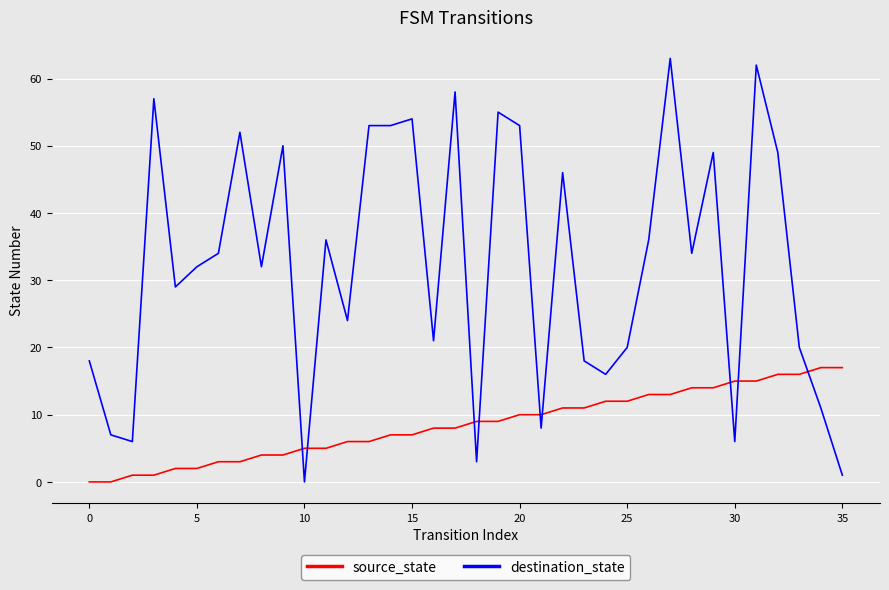

What is the difference between the maximum and minimum values in the source_state series?

17